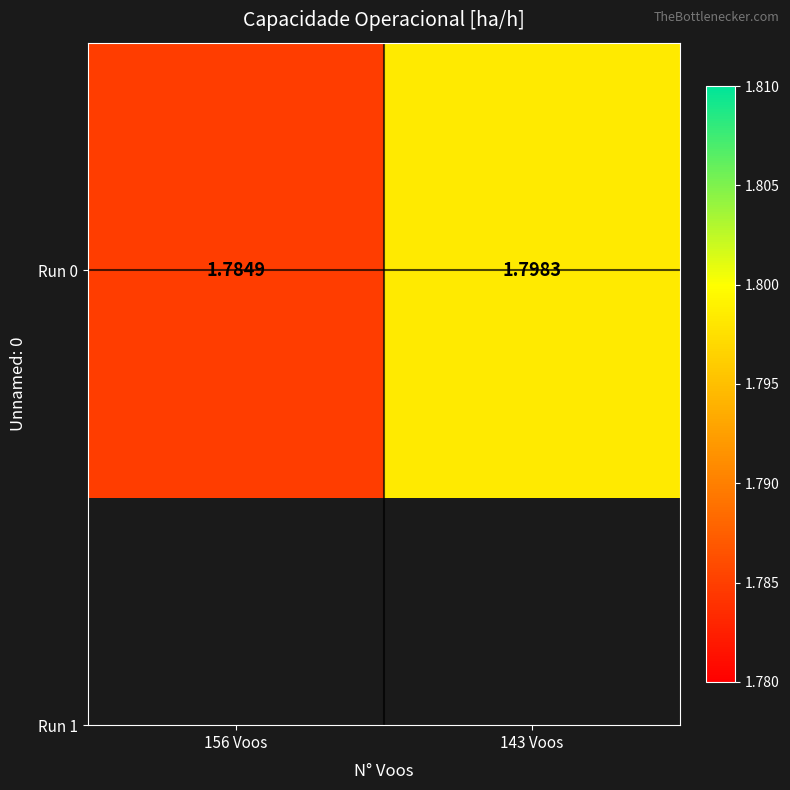

What is the greatest value displayed?

1.8